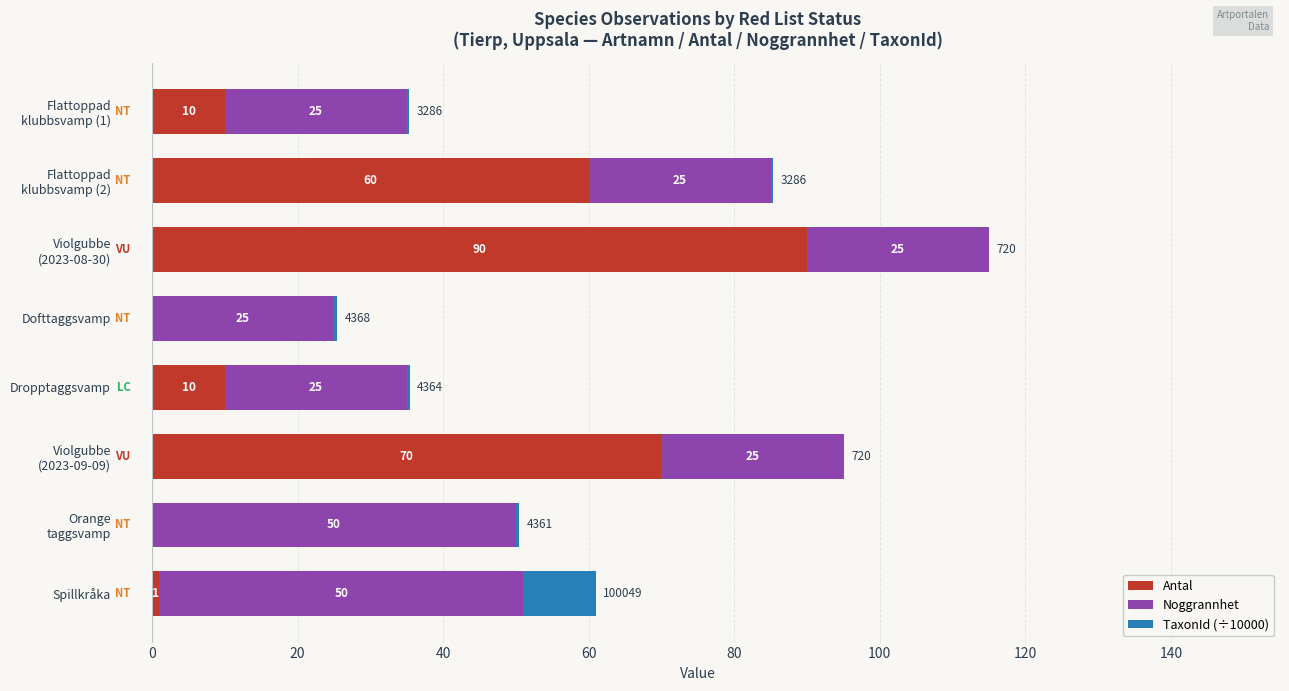

What is the sum of all Antal values?

241.0